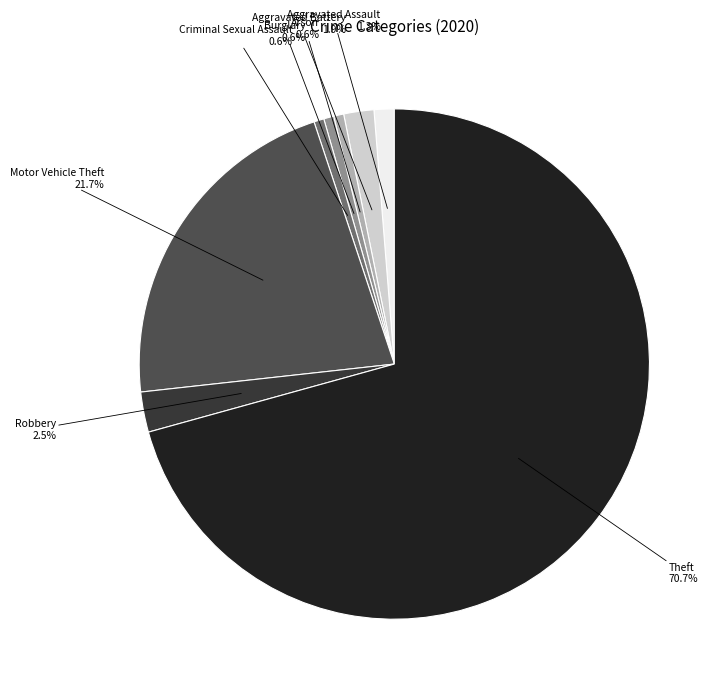

Between Criminal Sexual Assault and Aggravated Battery, which is larger?

Aggravated Battery